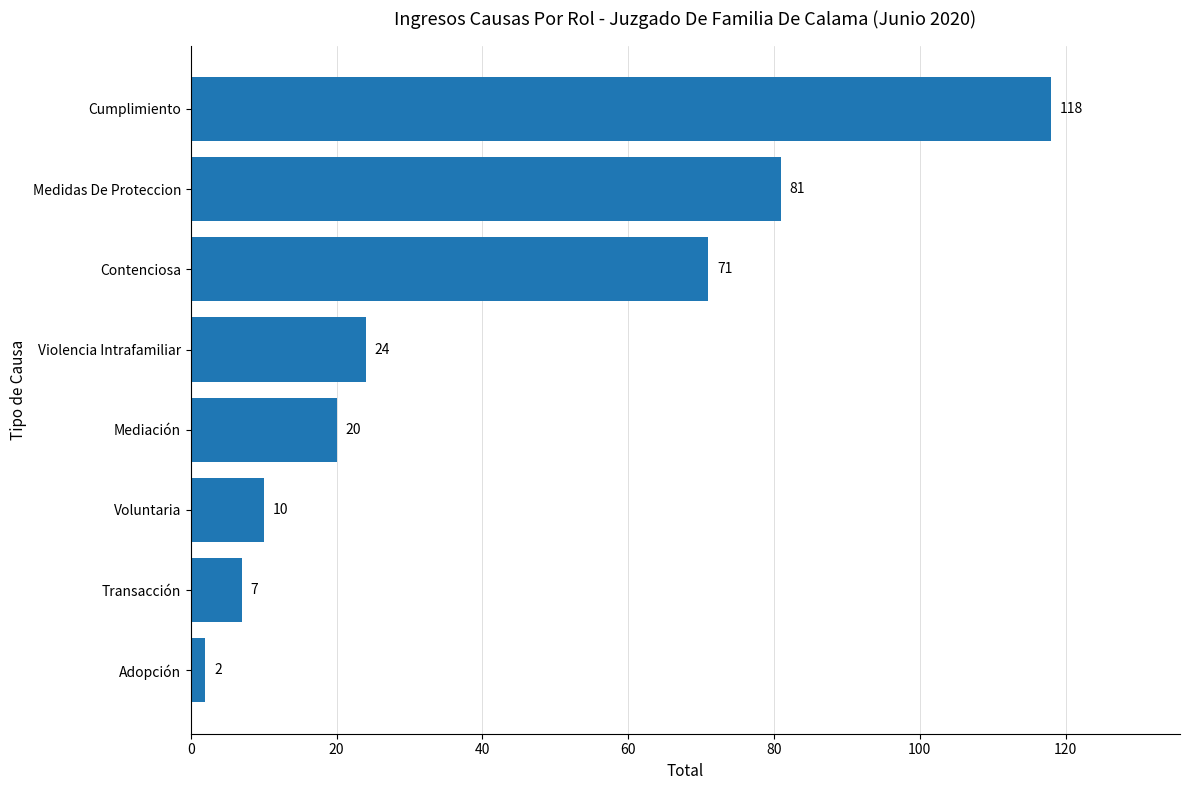

At which category does the chart reach its peak across all series?

Cumplimiento